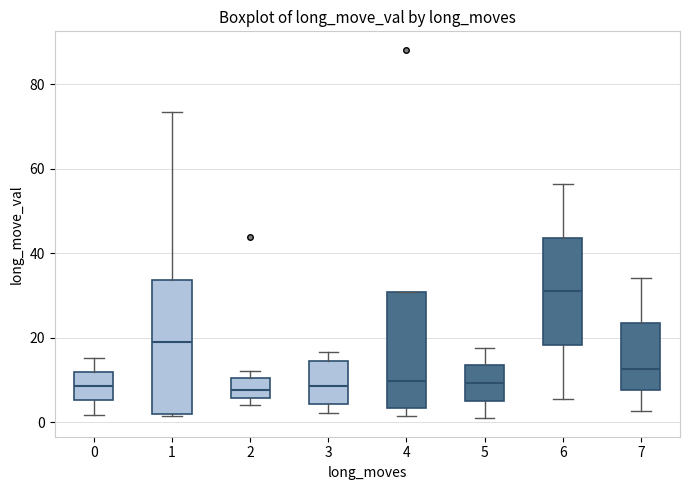

Where does the median line of the box at x = 0 sit on the y-axis? The values are not printed on the chart, so give them approximately, as read against the axis.

8